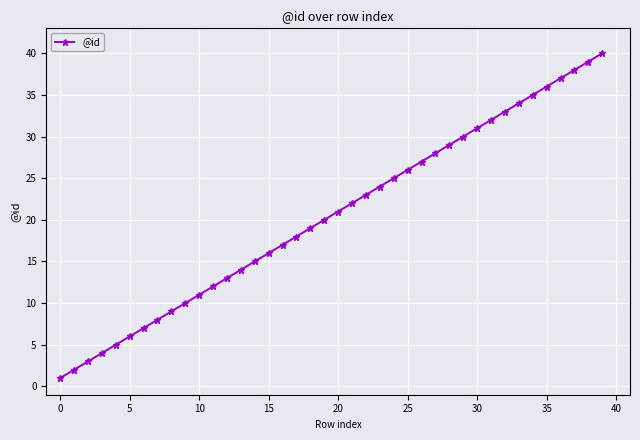

What is the smallest value displayed?

1